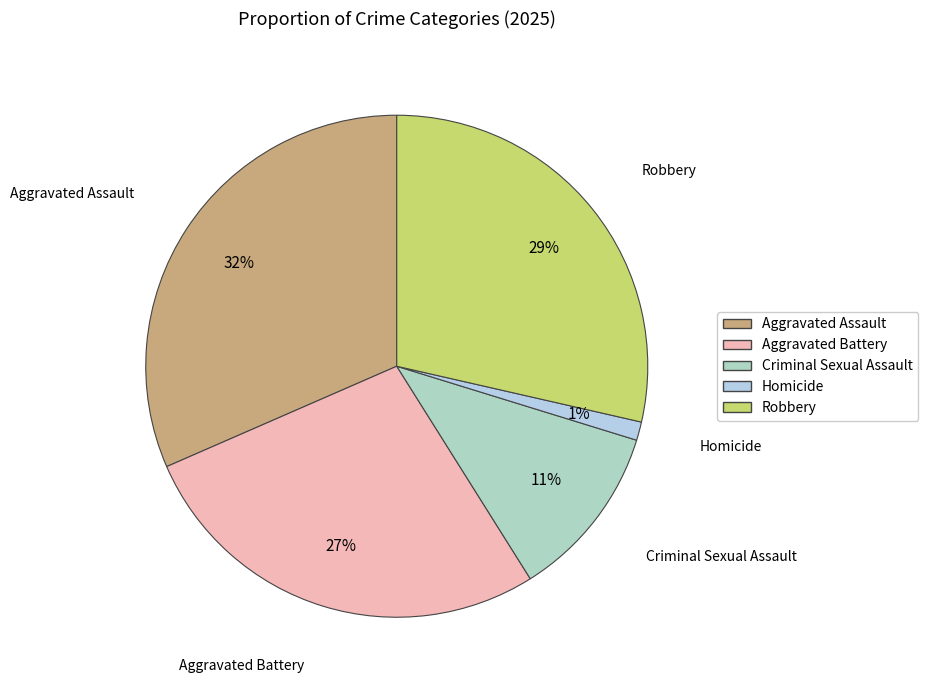

Combined, do Criminal Sexual Assault and Aggravated Battery account for over 50%?

No